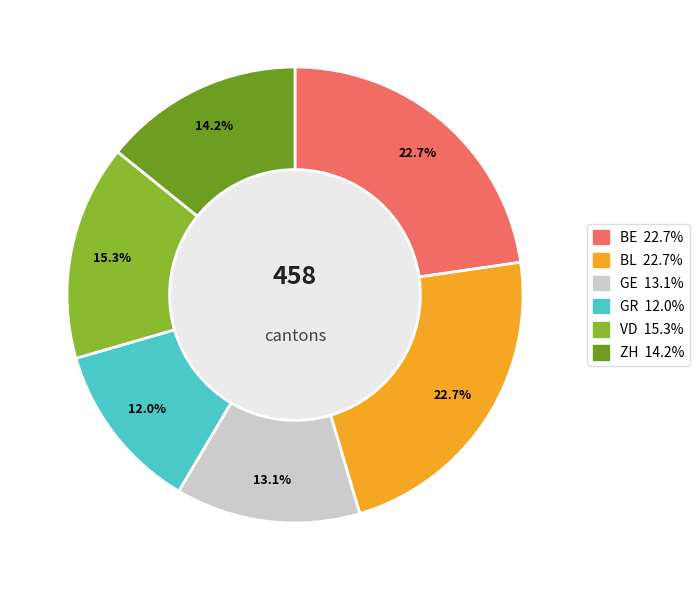

To the nearest percent, what is the difference between the largest and smallest slice percentages?

11%